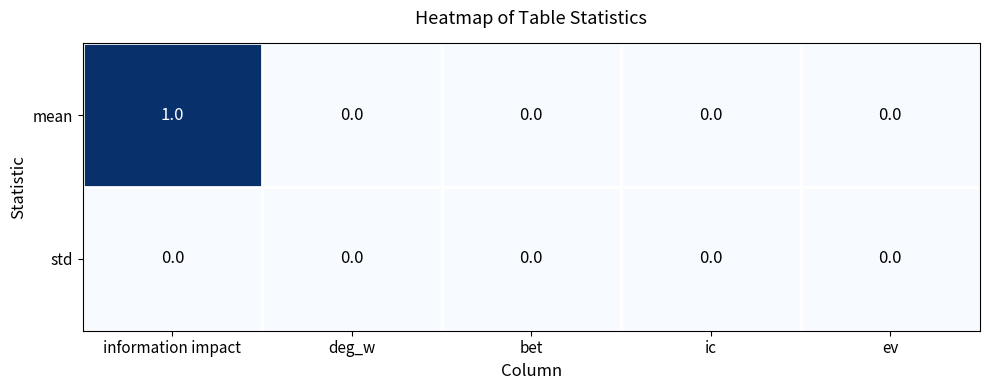

Rank the series at information impact from lowest to highest value.

std, mean